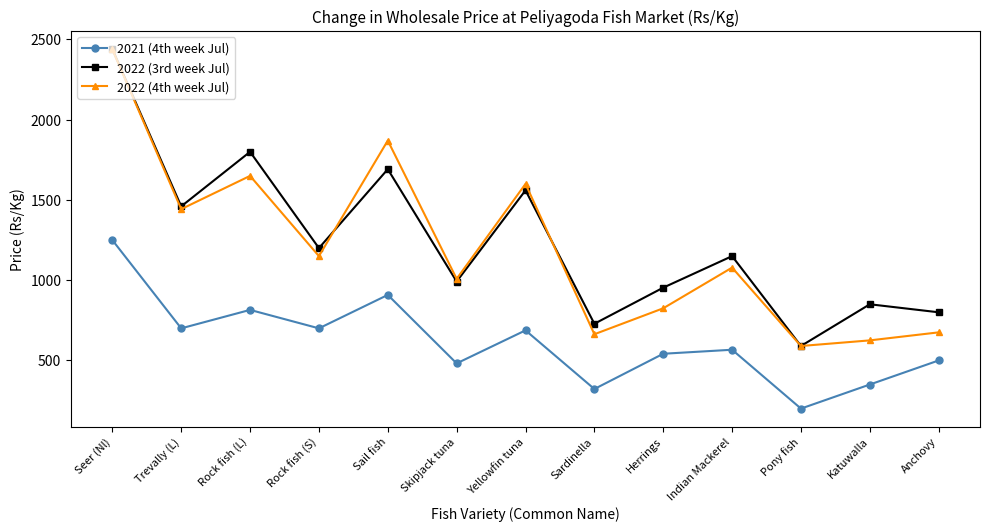

True or false: 2022 (4th week Jul) and 2022 (3rd week Jul) cross at least once.

True